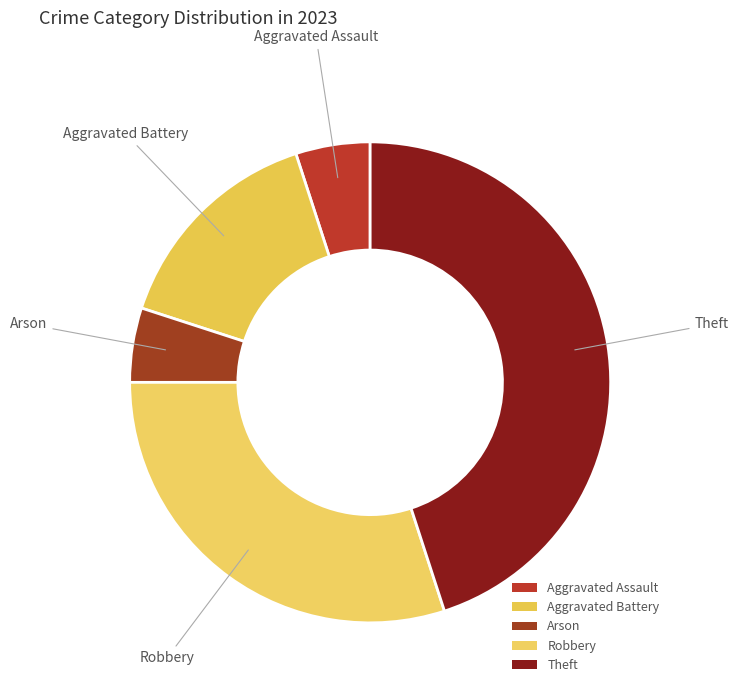

How many segments does this pie chart have?

5